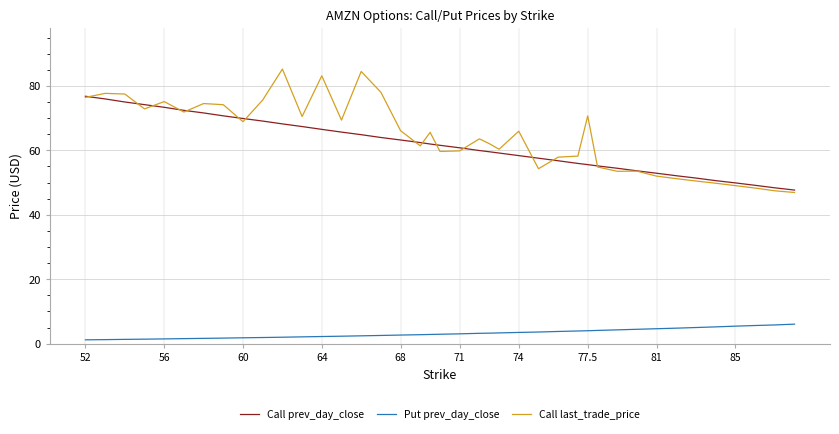

What is the difference between the maximum and minimum values in the Call last_trade_price series?

38.3